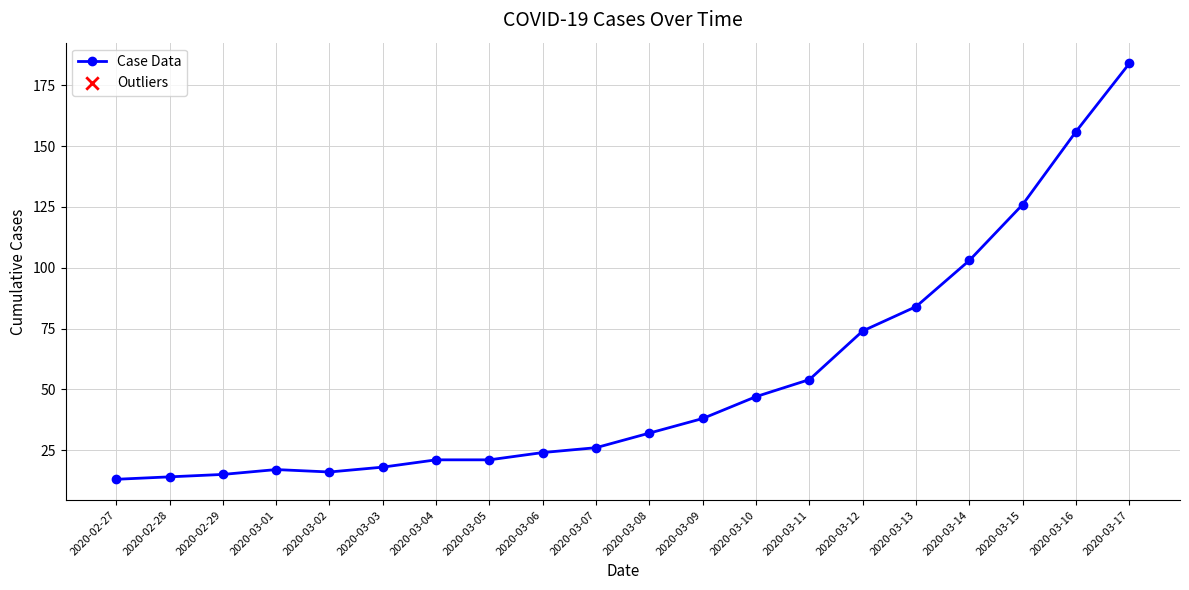

What is the ratio of the value at 2020-03-14 to the value at 2020-03-09?

2.7